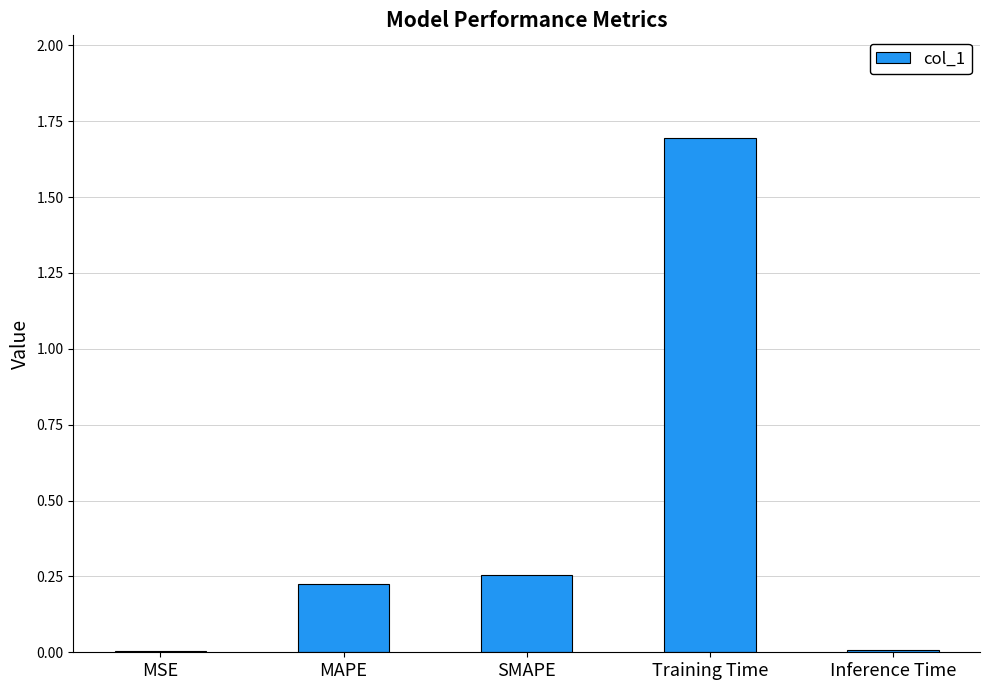

At which category does the chart reach its peak across all series?

Training Time